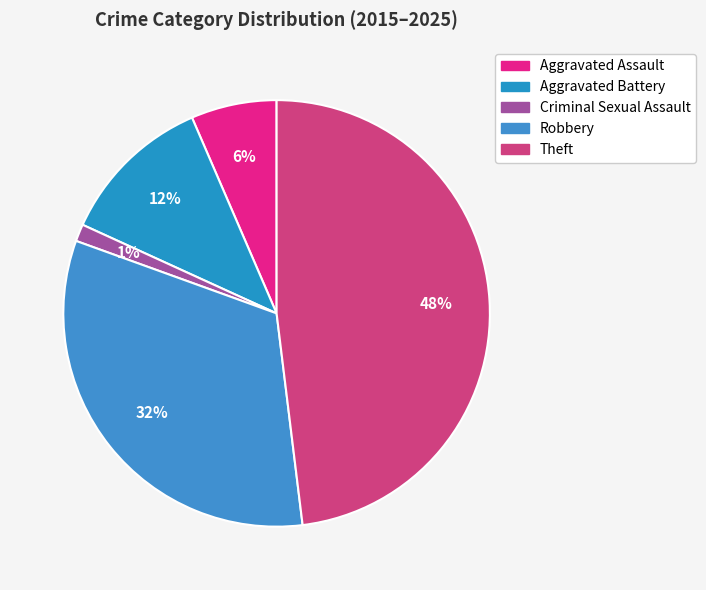

Does any single category account for the majority?

No